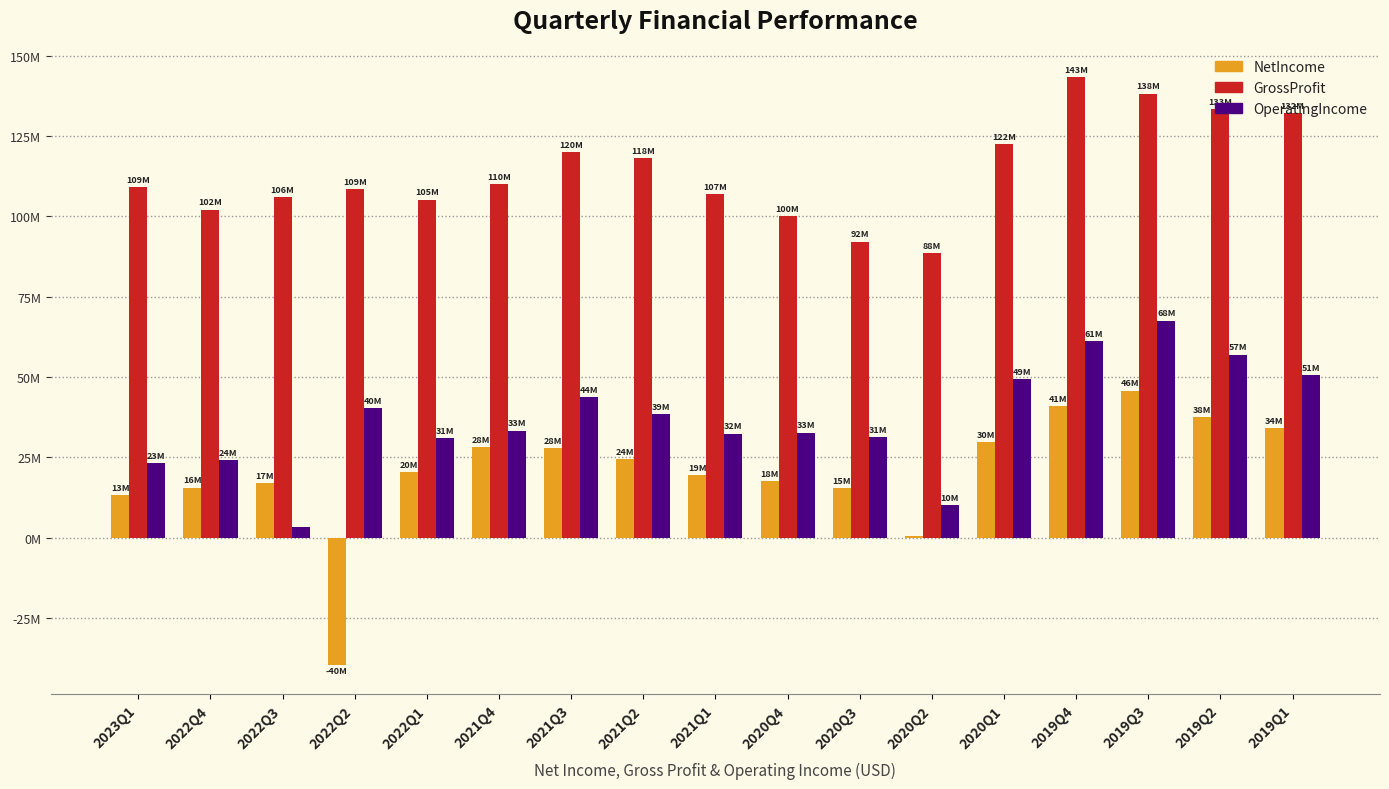

What is the difference between the maximum and second lowest values in the GrossProfit series?

51236000